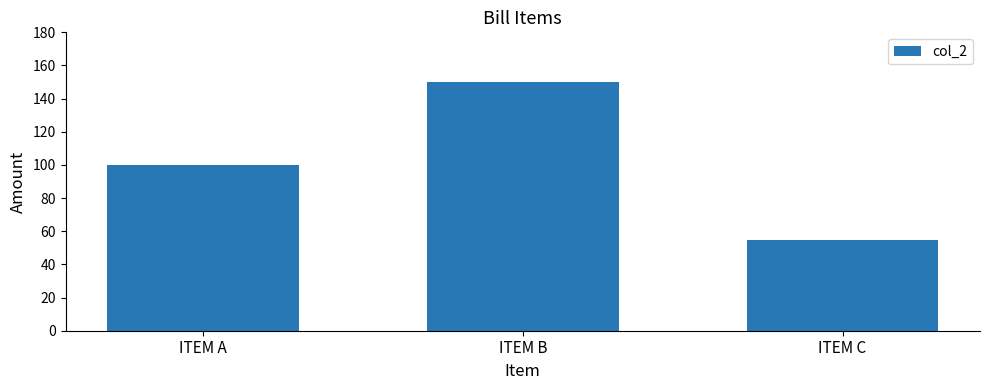

The chart shows a value of 142 at ITEM A. True or false?

False